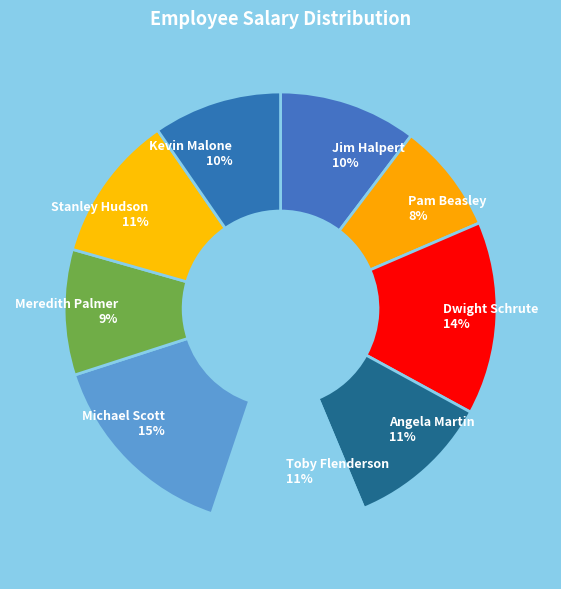

Is it true that Toby Flenderson is 11% of the pie?

True